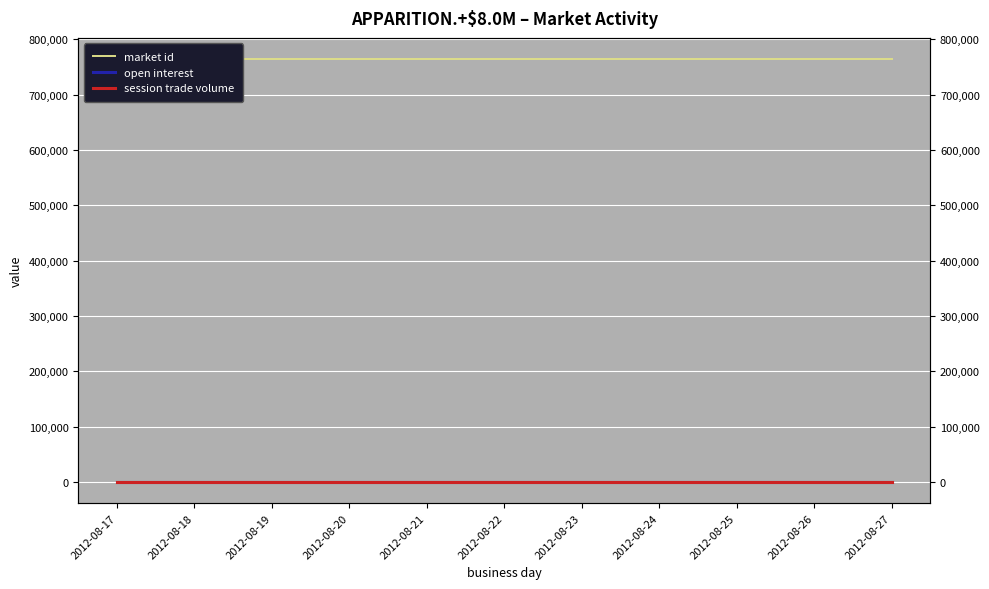

Which series has the largest range (max minus min)?

market id